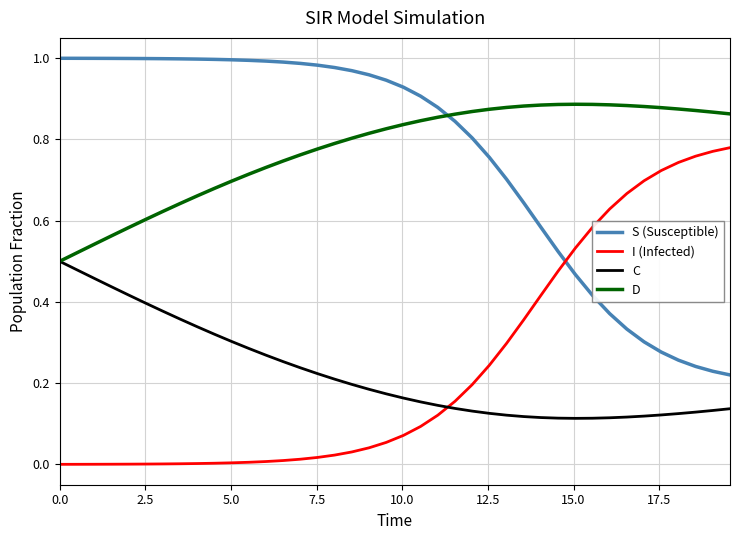

Which series has the largest total across all categories?

D